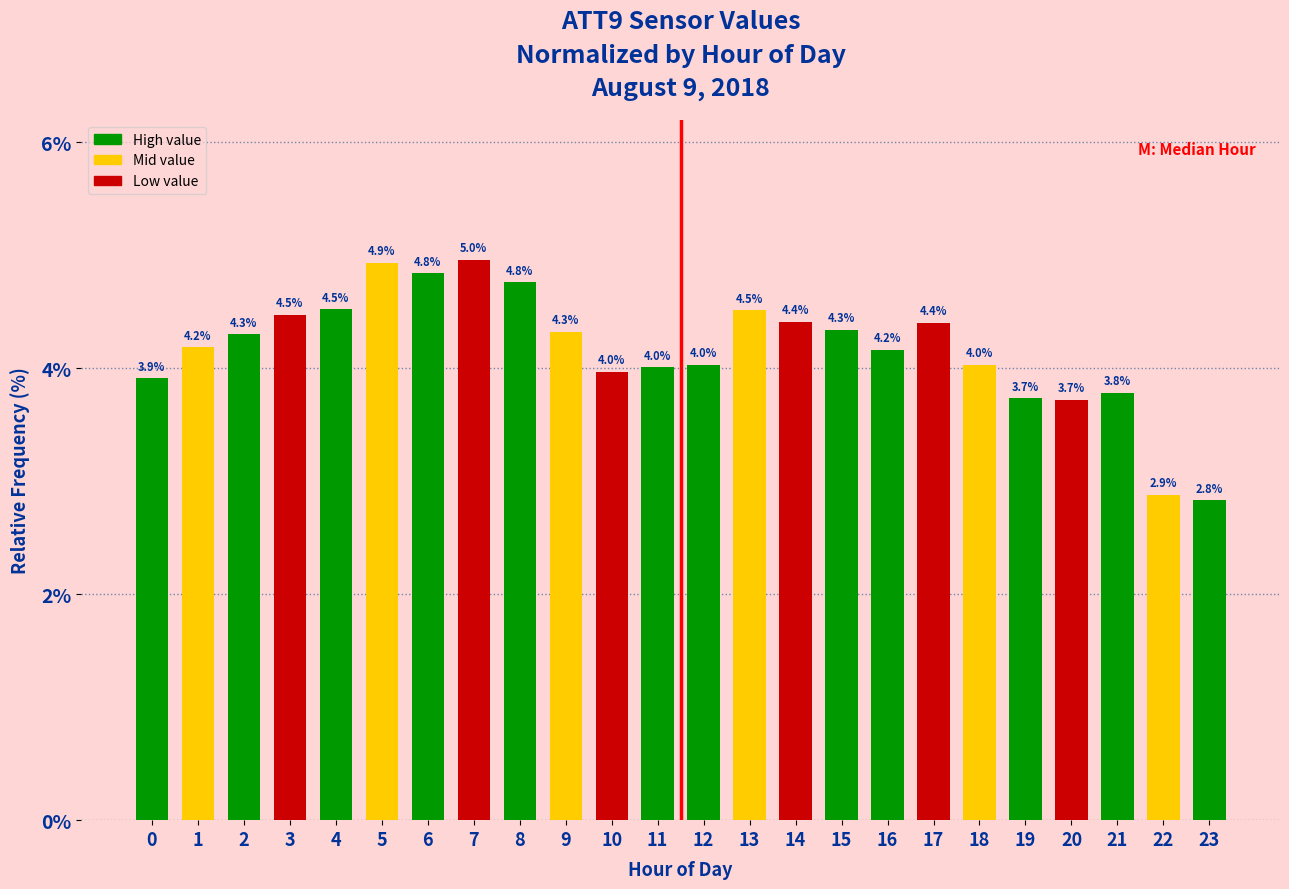

Reading right to left, transcribe all the data shown in this chart.

2.8	2.9	3.8	3.7	3.7	4.0	4.4	4.2	4.3	4.4	4.5	4.0	4.0	4.0	4.3	4.8	5.0	4.8	4.9	4.5	4.5	4.3	4.2	3.9